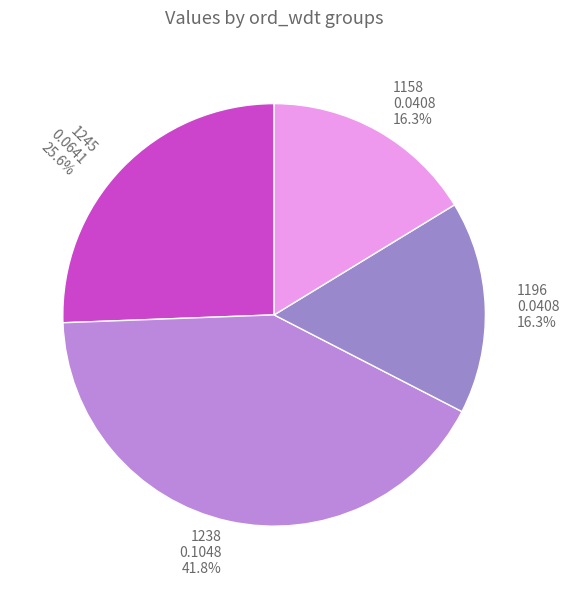

Does 1245 account for over 50% of the chart?

No